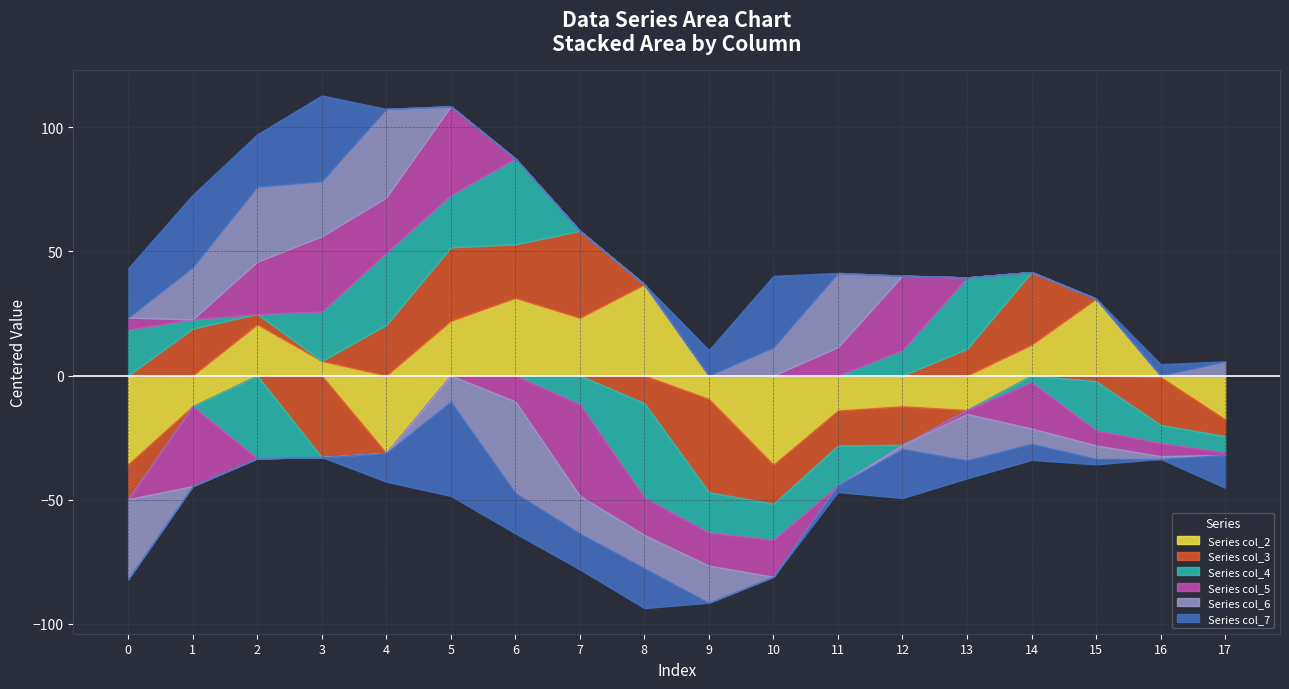

Does the chart have visible grid lines?

Yes